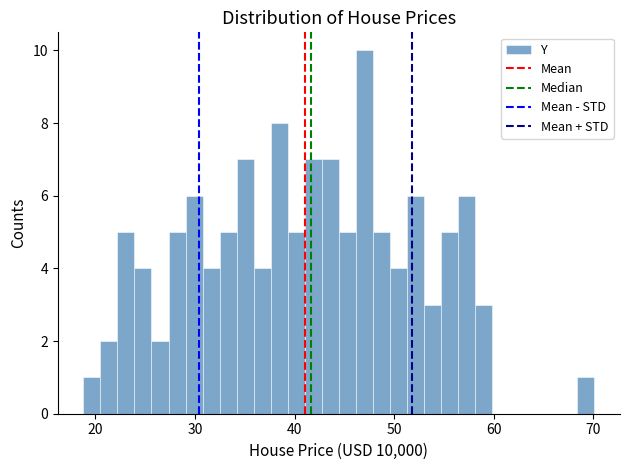

Around what value on the x-axis is the tallest bar? Give the approximate position of its centre, as read against the axis.

47